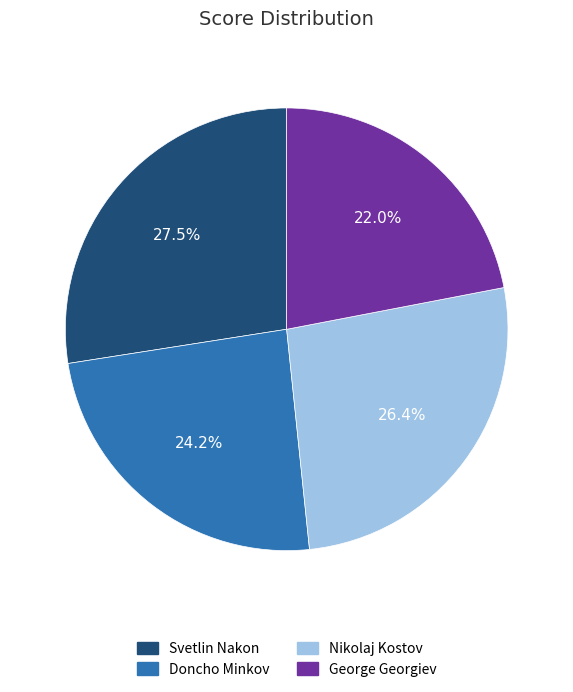

To the nearest percent, what is the difference between the George Georgiev and Doncho Minkov slice percentages?

2%